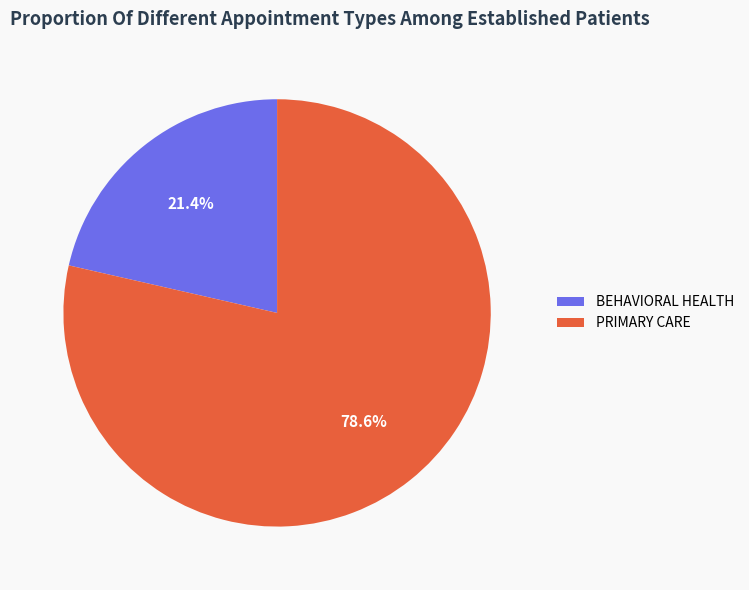

What percentage is NOT represented by PRIMARY CARE?

21.4%